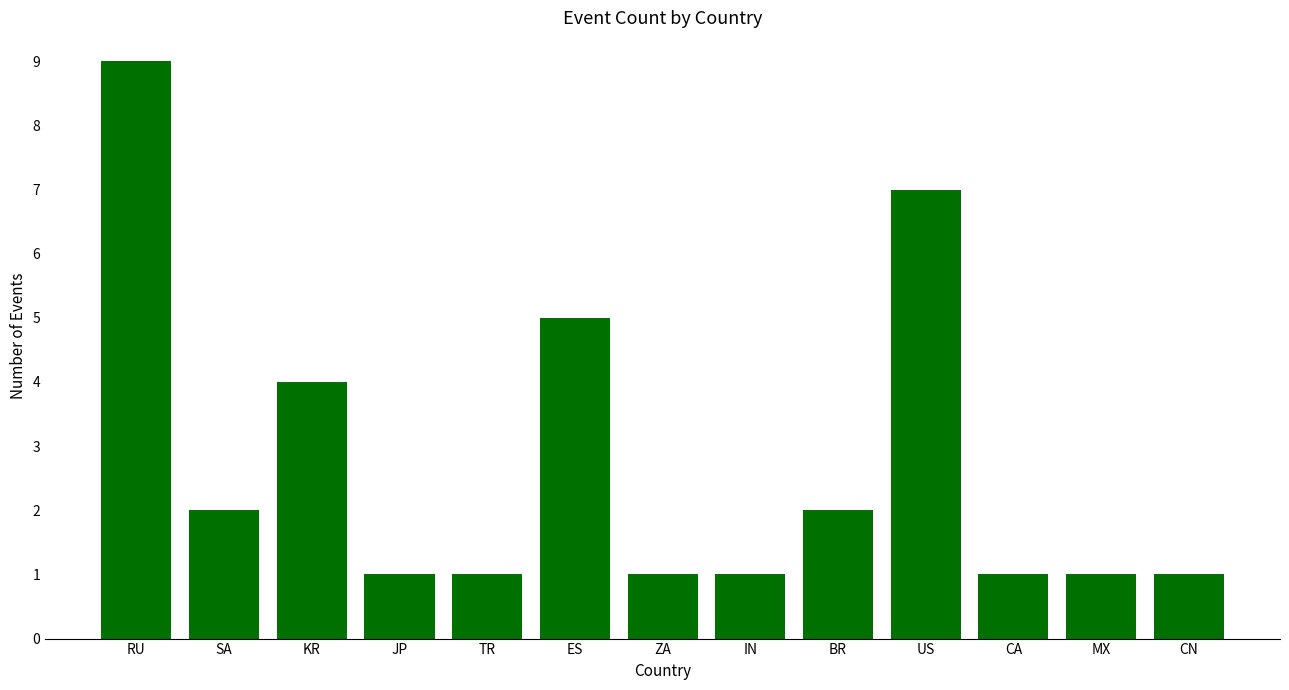

Reading left to right, list all the values displayed in this chart.

RU=9	SA=2	KR=4	JP=1	TR=1	ES=5	ZA=1	IN=1	BR=2	US=7	CA=1	MX=1	CN=1